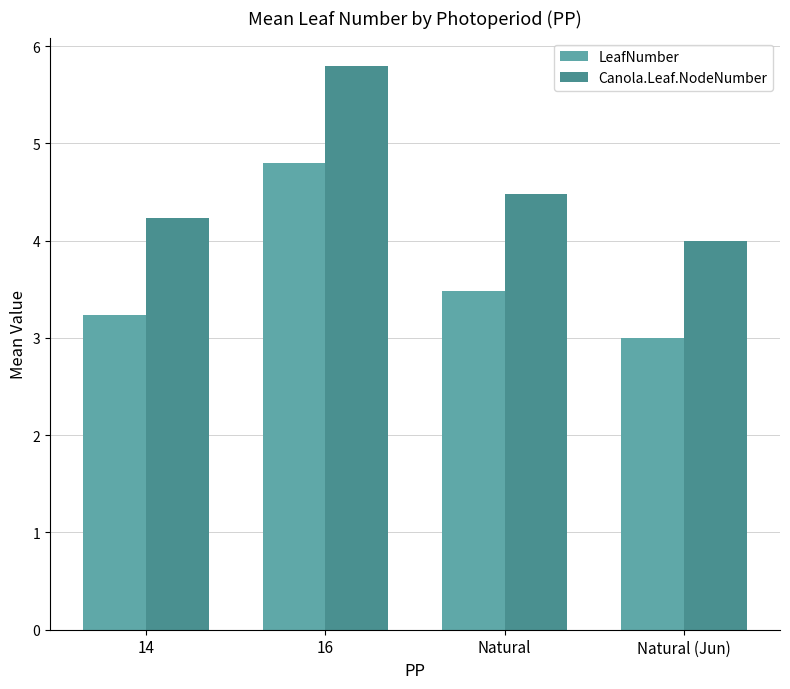

How many bars are there in total?

8